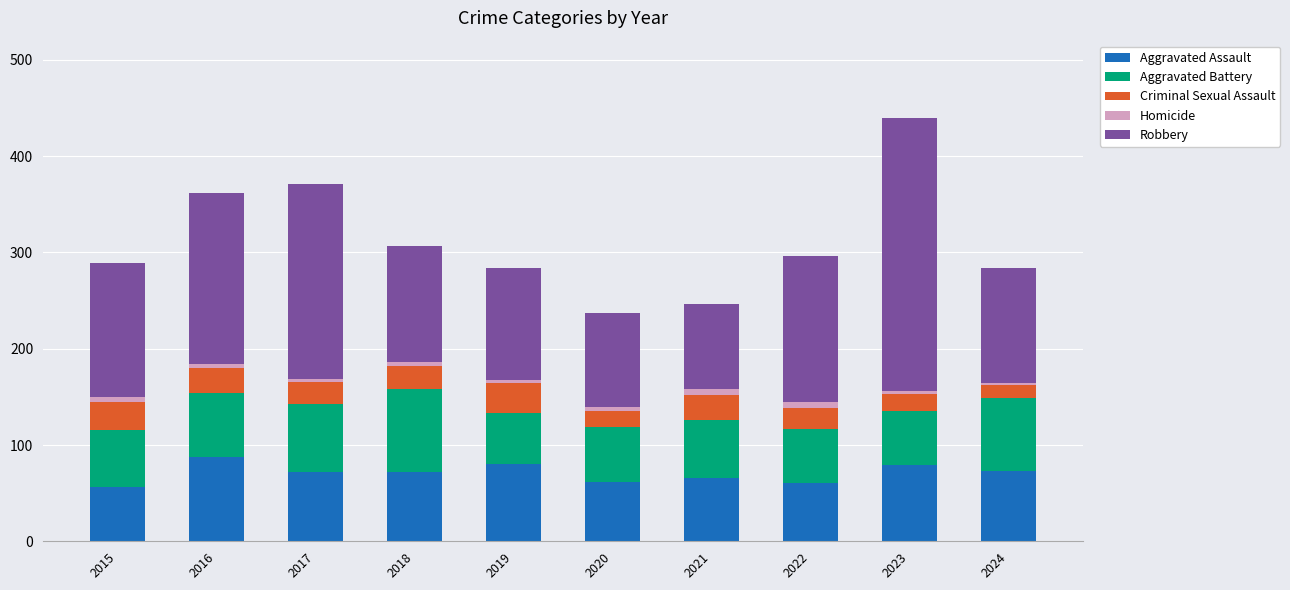

Does the chart contain stacked bars?

Yes